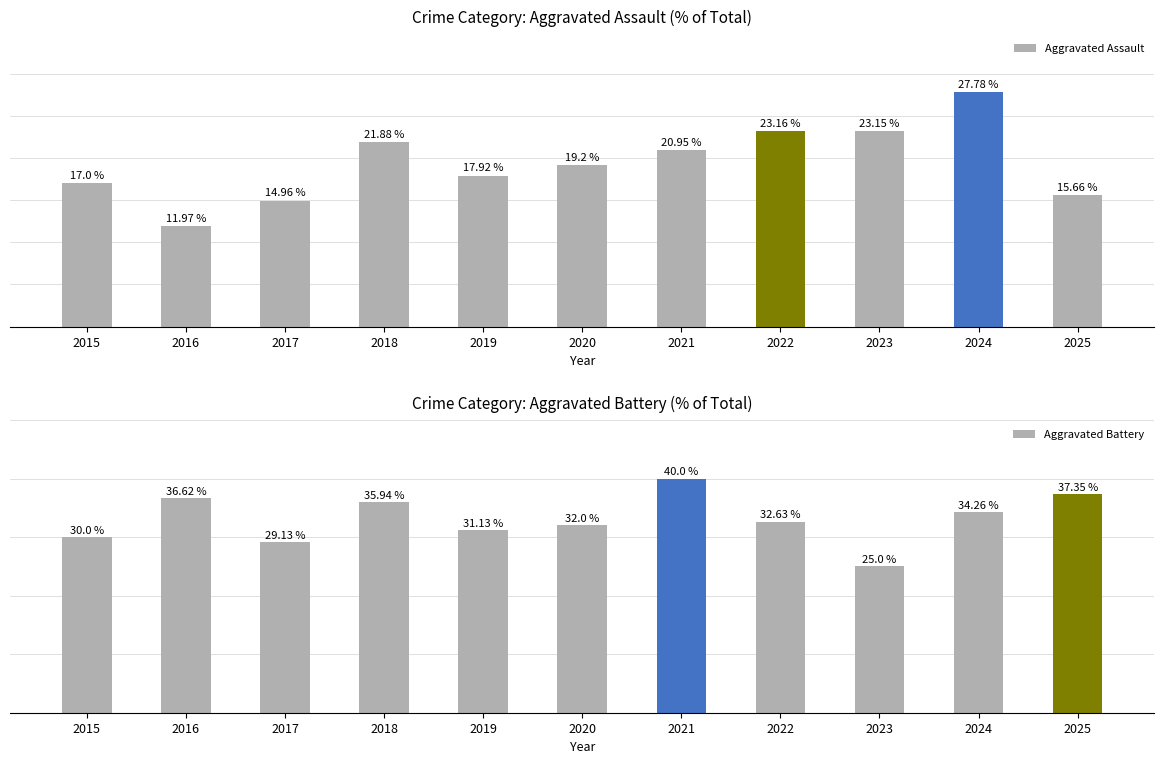

The value of Aggravated Assault at 2016 is 17.7. True or false?

False